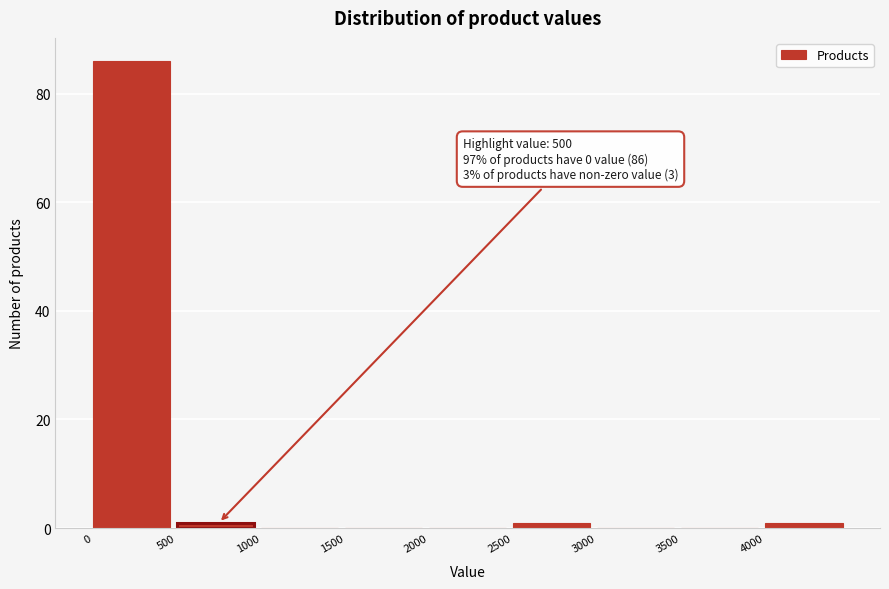

Over which range of the x-axis is the bar tallest?

0 to 500